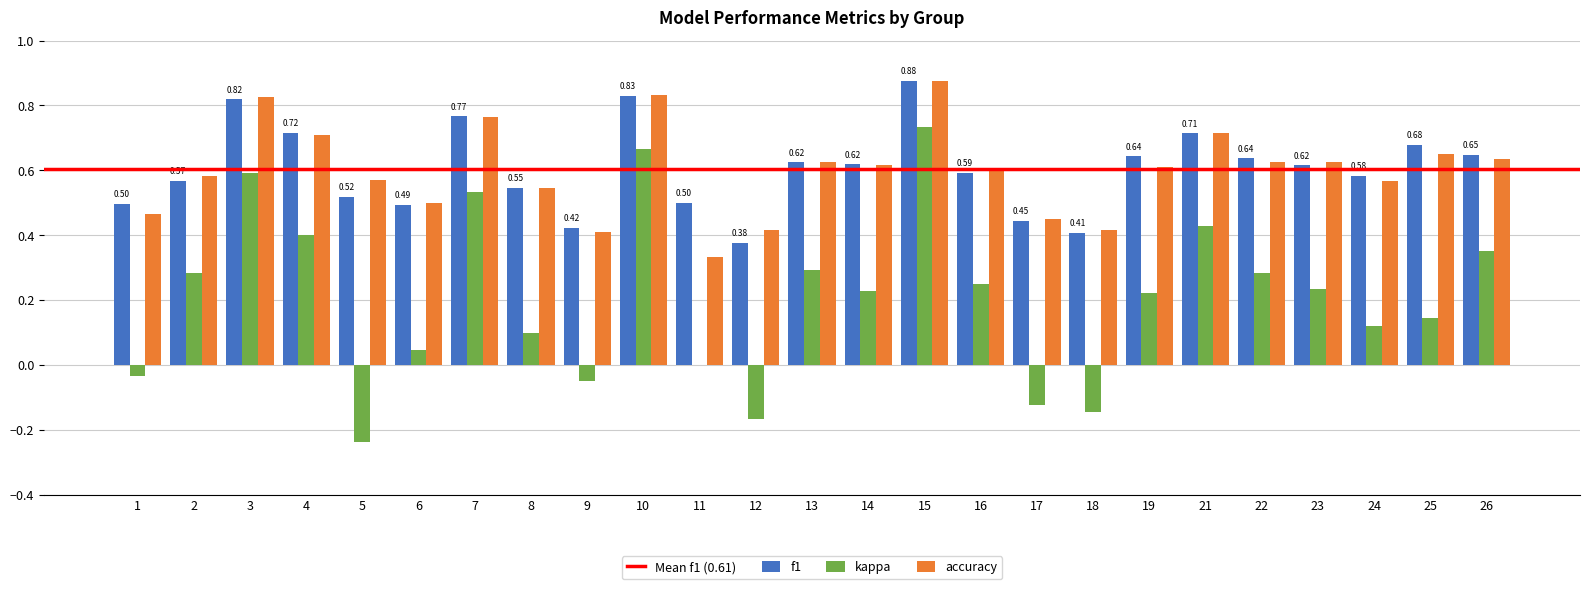

What is the total value across all series at 10?

2.3